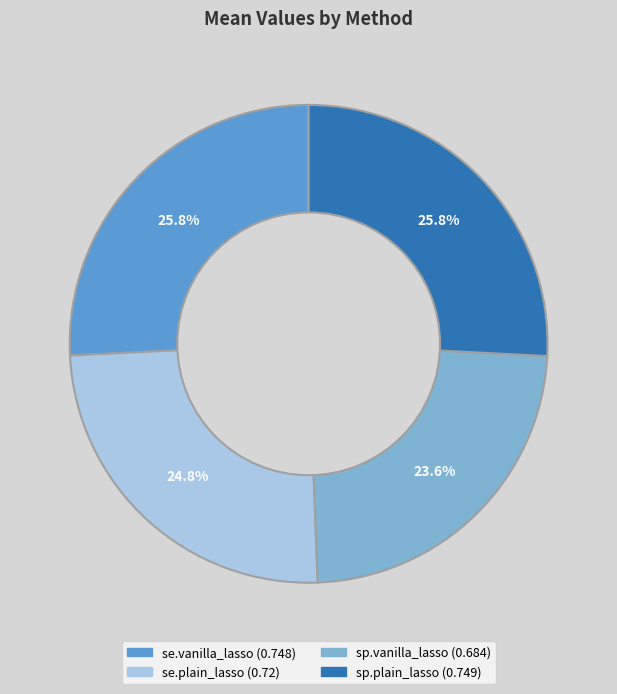

Is the sum of sp.vanilla_lasso and se.plain_lasso greater than half?

No